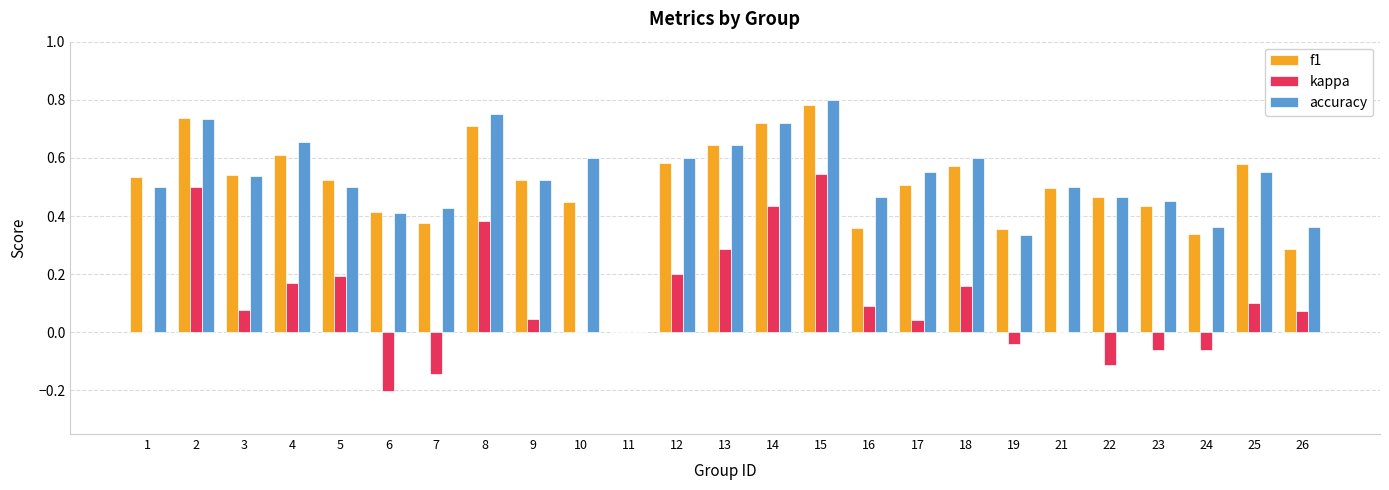

Which series changed the most between 6 and 21?

kappa